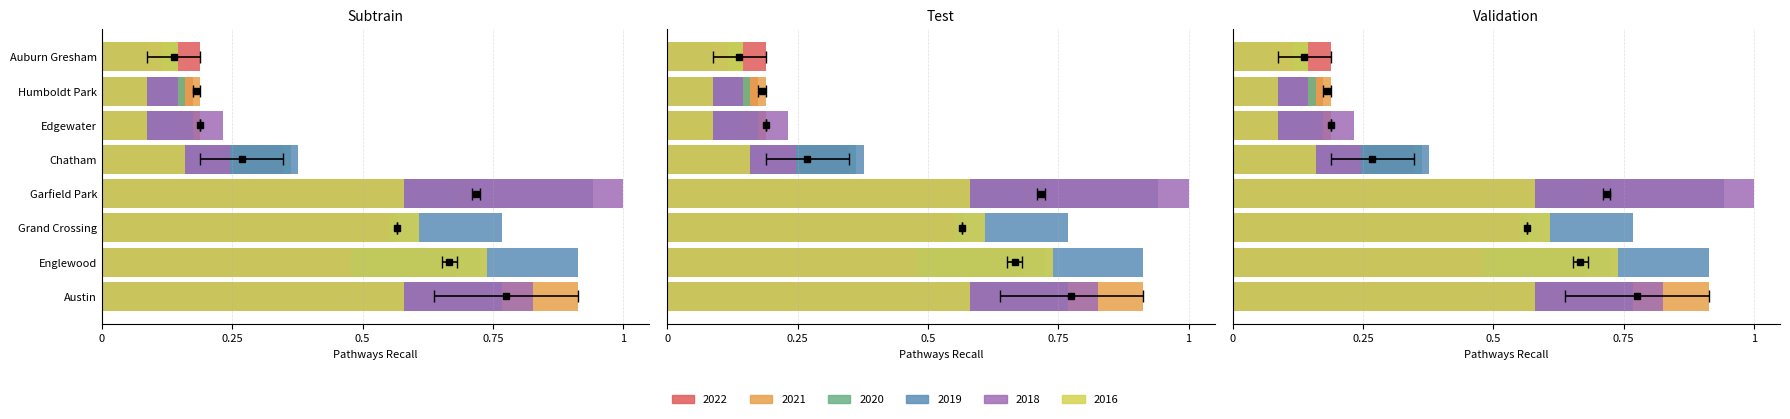

Reading right to left, extract all data points from this chart.

2022: Auburn Gresham=0.2	Humboldt Park=0.2	Edgewater=0.2	Chatham=0.3	Garfield Park=0.7	Grand Crossing=0.6	Englewood=0.7	Austin=0.6
2021: Auburn Gresham=0.1	Humboldt Park=0.2	Edgewater=0.2	Chatham=0.2	Garfield Park=0.7	Grand Crossing=0.6	Englewood=0.7	Austin=0.9
2020: Auburn Gresham=0.1	Humboldt Park=0.2	Edgewater=0.1	Chatham=0.4	Garfield Park=0.7	Grand Crossing=0.4	Englewood=0.7	Austin=0.5
2019: Auburn Gresham=0.1	Humboldt Park=0.1	Edgewater=0.2	Chatham=0.4	Garfield Park=0.9	Grand Crossing=0.8	Englewood=0.9	Austin=0.8
2018: Auburn Gresham=0.1	Humboldt Park=0.1	Edgewater=0.2	Chatham=0.2	Garfield Park=1.0	Grand Crossing=0.6	Englewood=0.5	Austin=0.8
2016: Auburn Gresham=0.1	Humboldt Park=0.1	Edgewater=0.1	Chatham=0.2	Garfield Park=0.6	Grand Crossing=0.6	Englewood=0.7	Austin=0.6